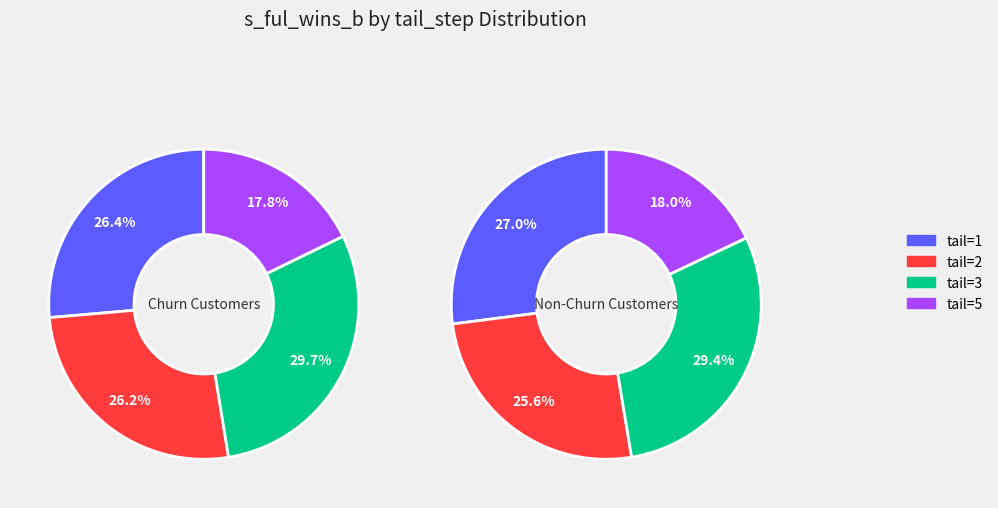

Is there a majority slice in this chart?

No